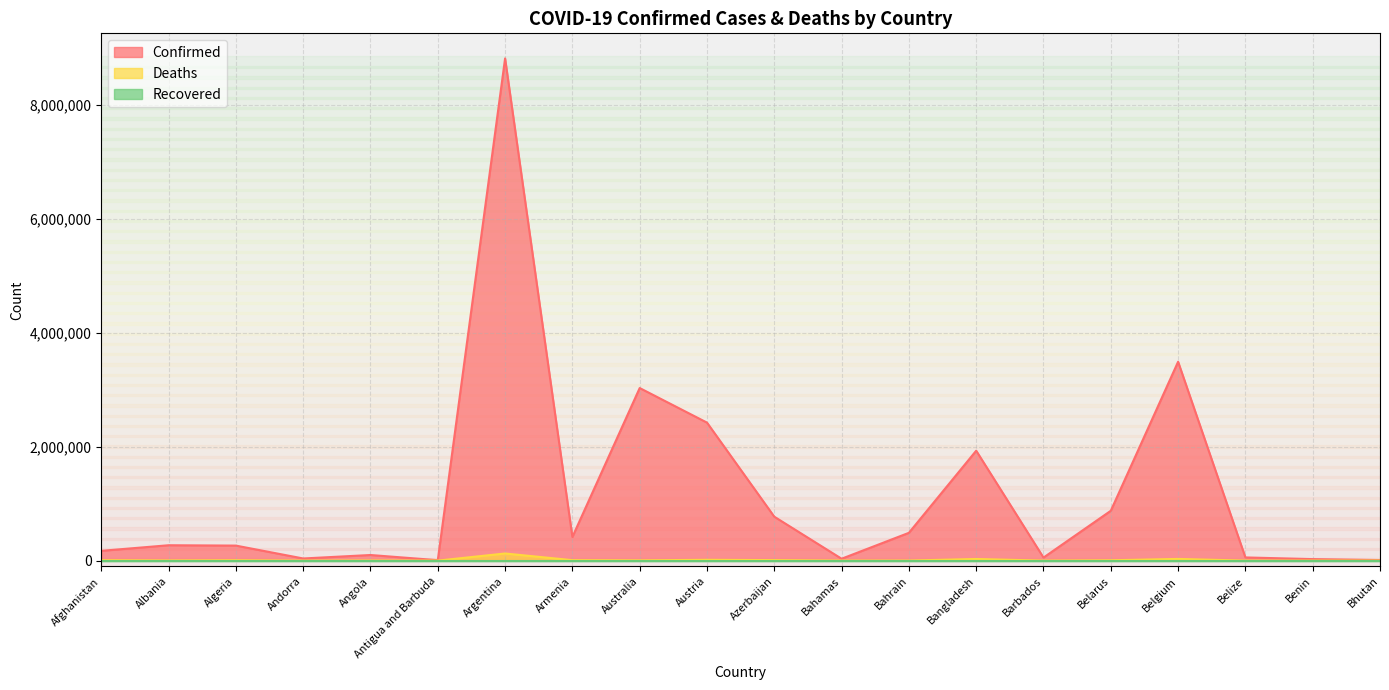

Which series has the largest range (max minus min)?

Confirmed